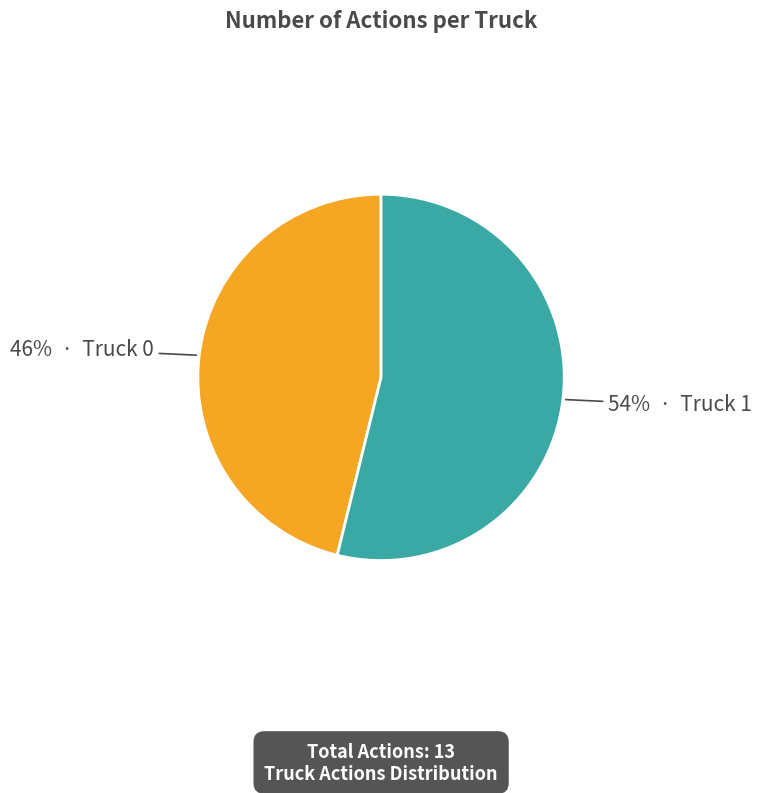

To the nearest percent, what is the average slice percentage?

50%